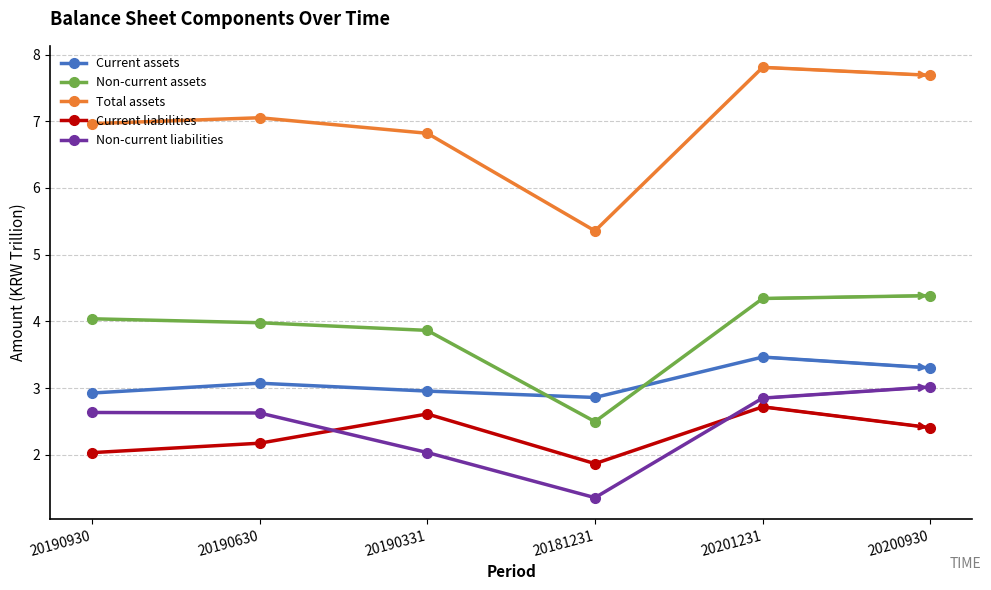

What is the average value of the Non-current liabilities series?

2.4